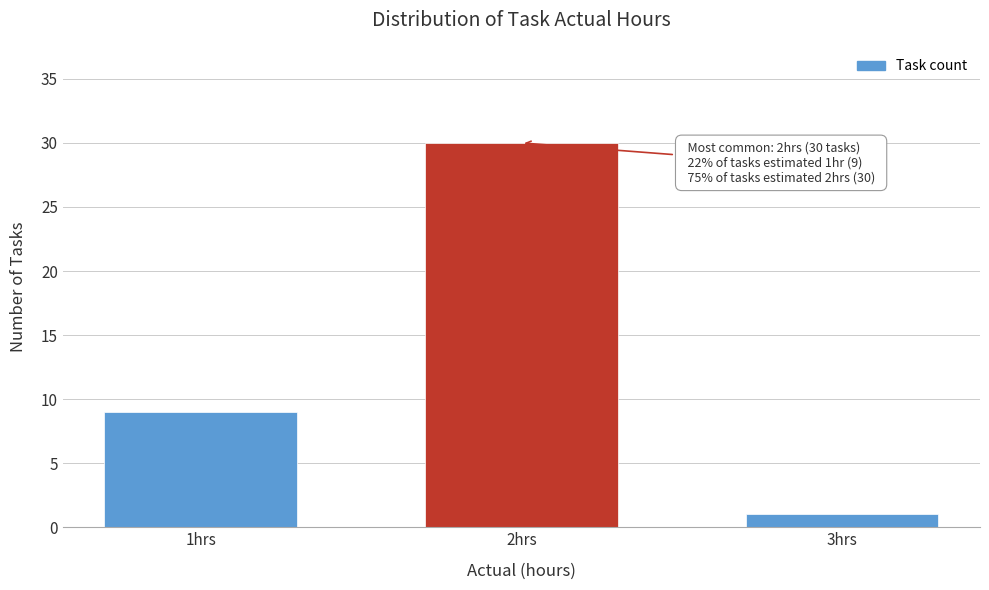

Reading left to right, list all the values displayed in this chart.

1hrs=9	2hrs=30	3hrs=1